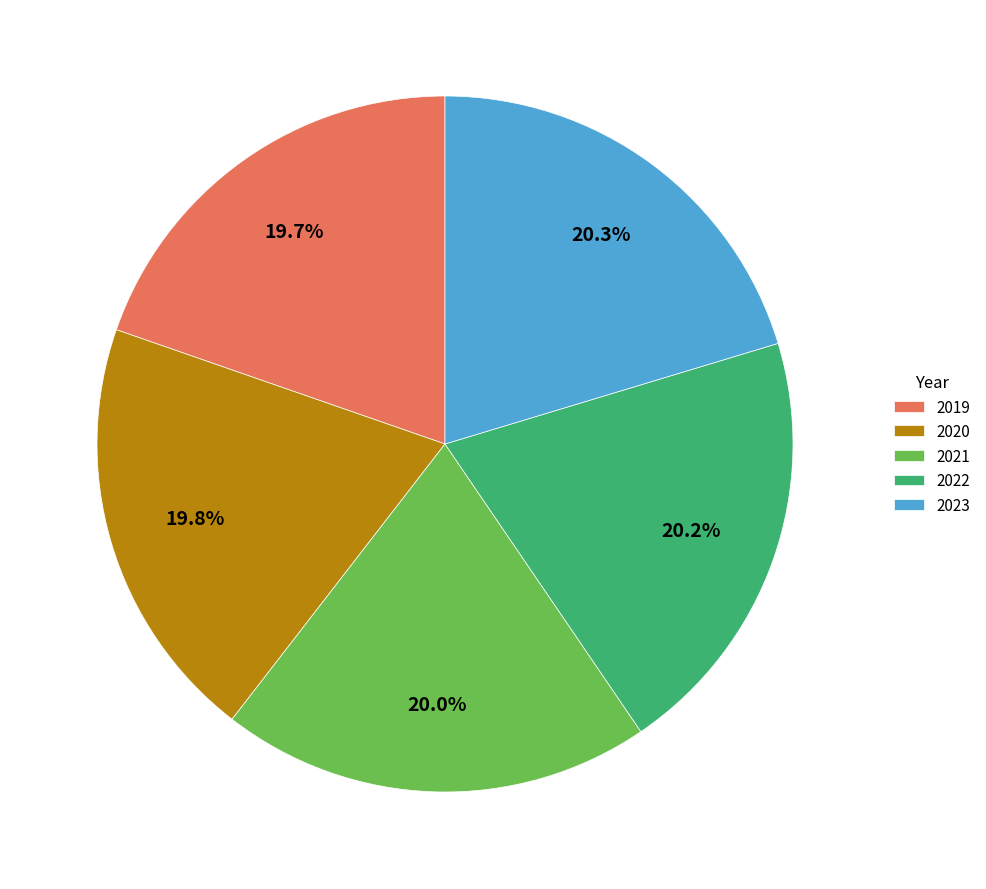

What percentage is the 2019 slice, to the nearest percent?

20%